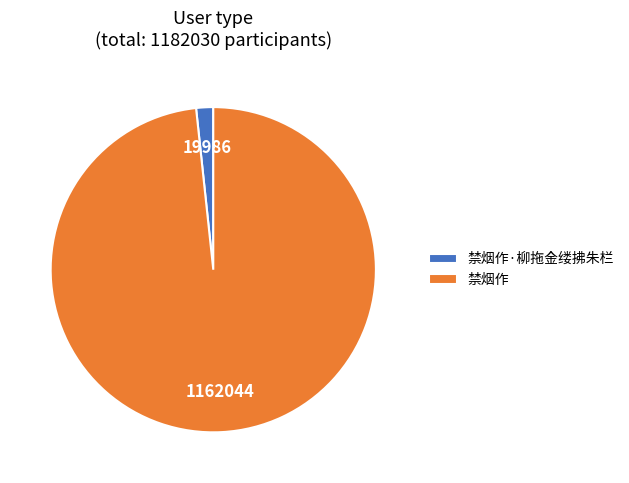

Rank the categories by value from lowest to highest.

禁烟作·柳拖金缕拂朱栏, 禁烟作